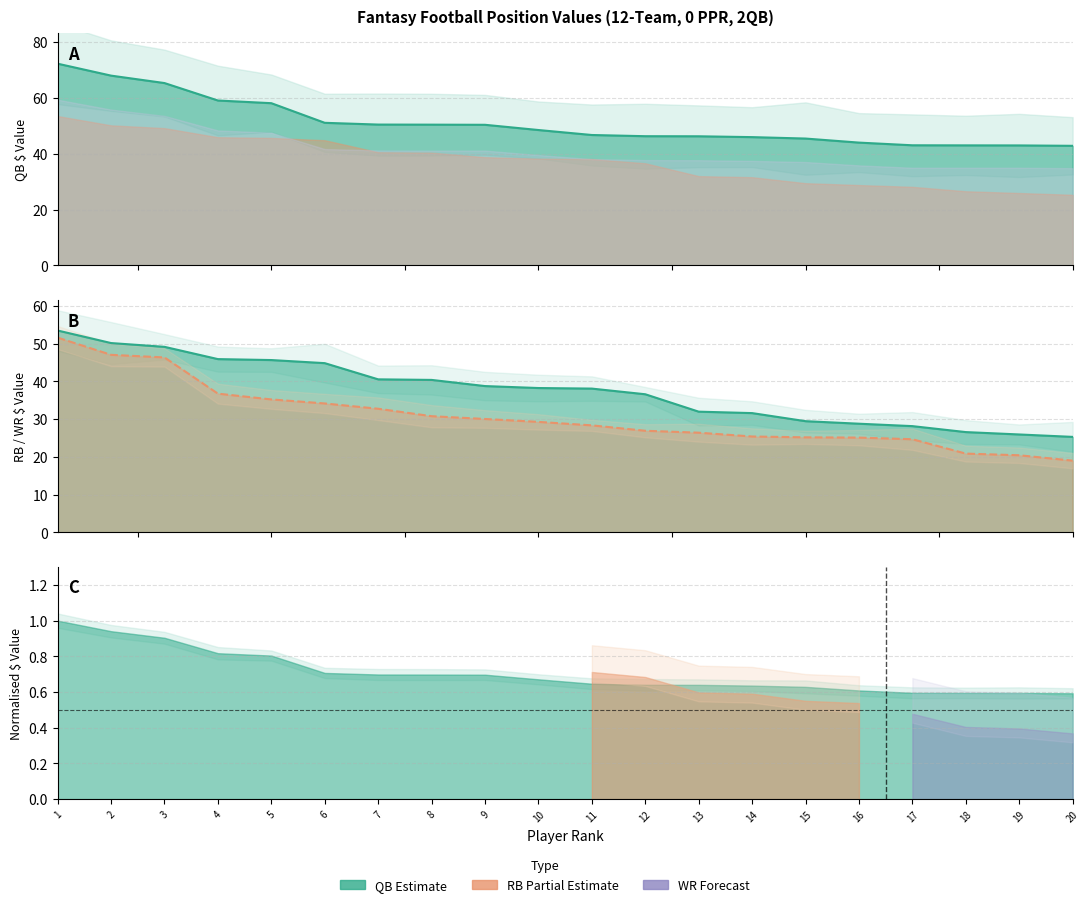

List the series in order of their overall mean, highest first.

QB $ line, RB $ line, WR $ line